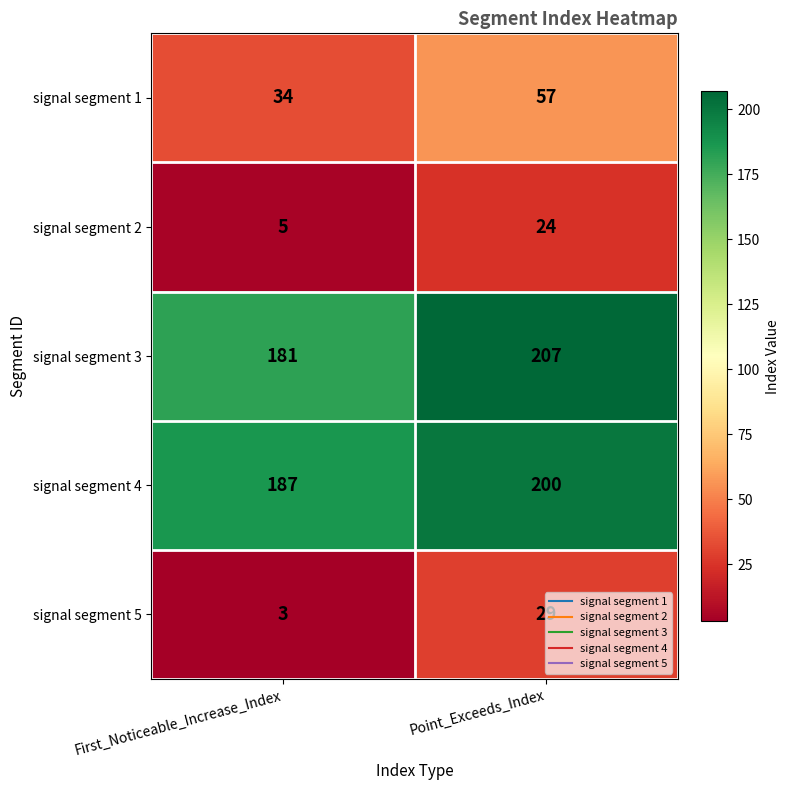

At First_Noticeable_Increase_Index, list the series in order from largest to smallest.

signal segment 4, signal segment 3, signal segment 1, signal segment 2, signal segment 5